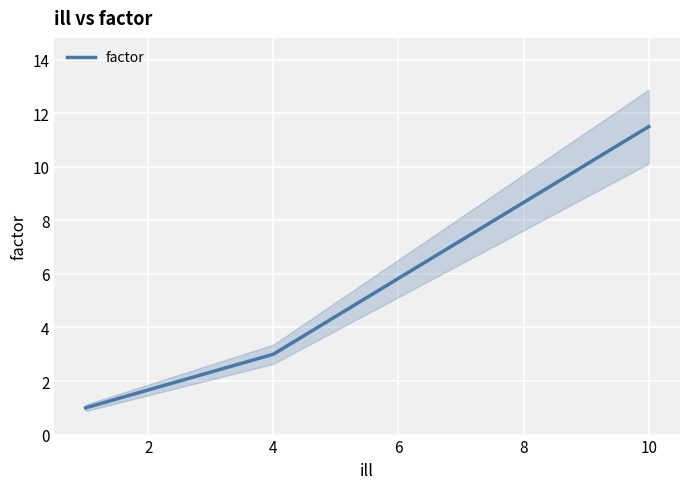

How many series are shown in this chart?

1